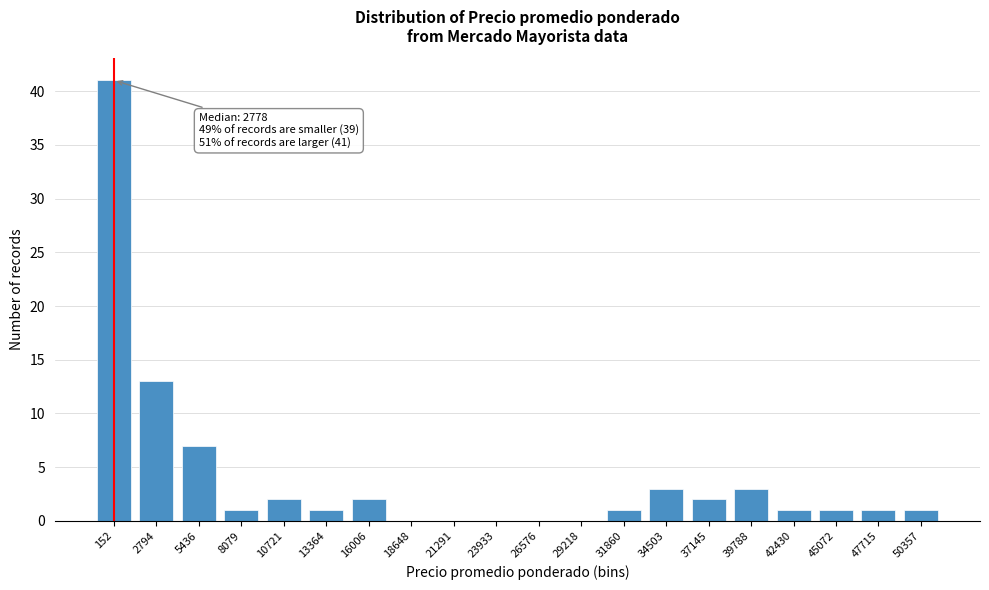

Reading left to right, list all the values displayed in this chart.

152=41	2794=13	5436=7	8079=1	10721=2	13364=1	16006=2	18648=0	21291=0	23933=0	26576=0	29218=0	31860=1	34503=3	37145=2	39788=3	42430=1	45072=1	47715=1	50357=1